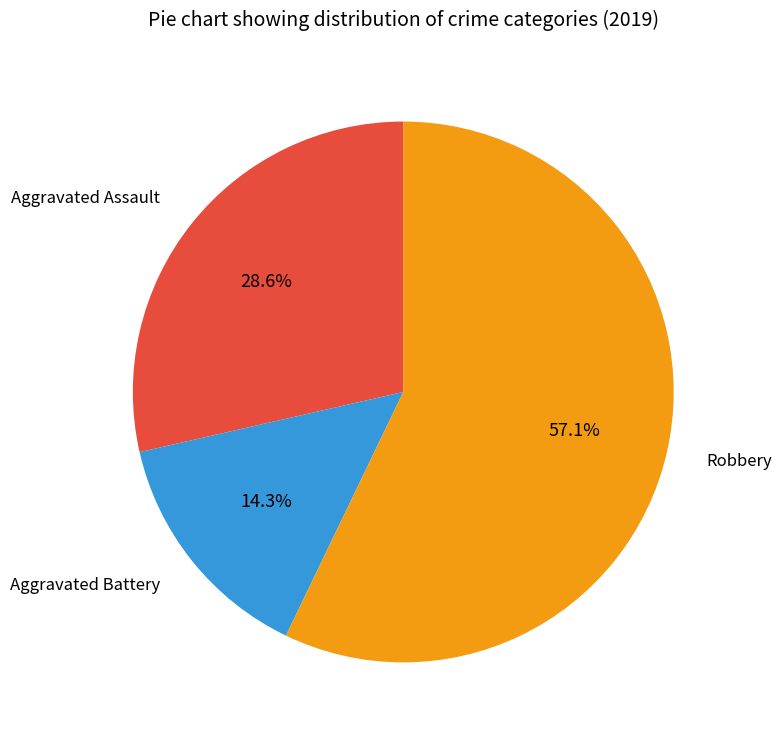

To the nearest percent, what is the difference between the Robbery and Aggravated Battery slice percentages?

43%